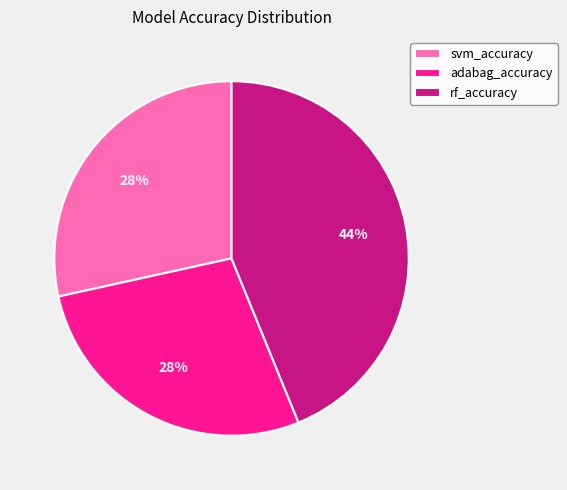

Which slice is the largest?

rf_accuracy